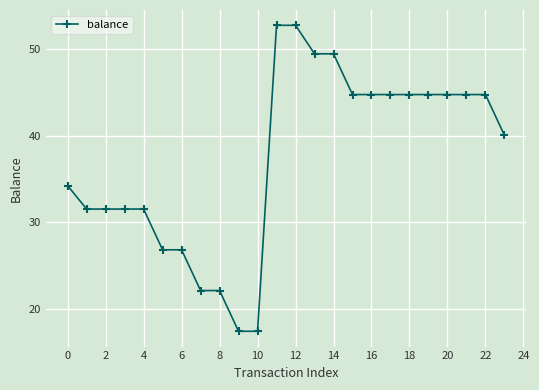

What is the difference between the maximum and minimum values?

35.3